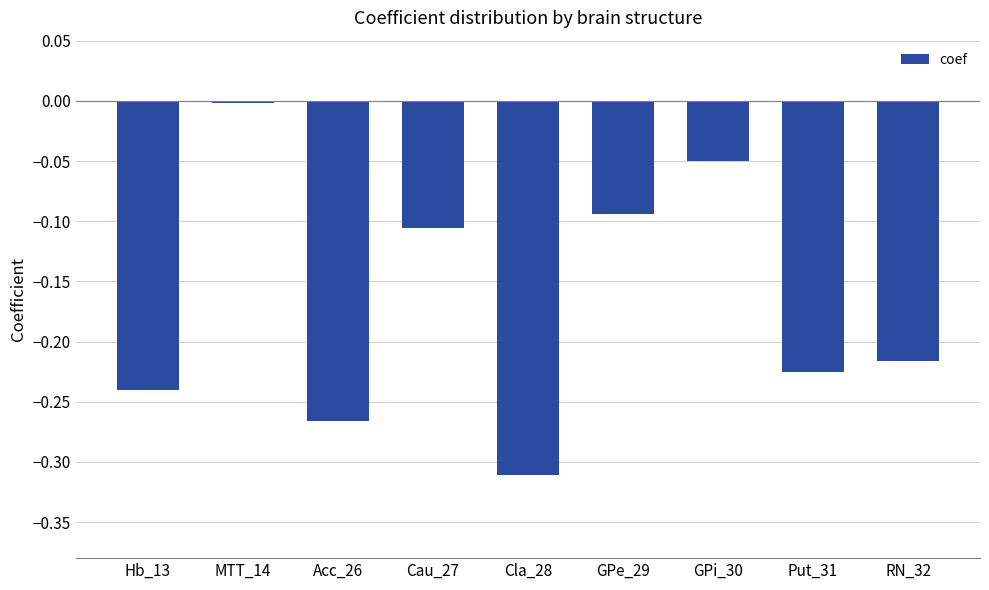

Does the chart contain any negative values?

Yes